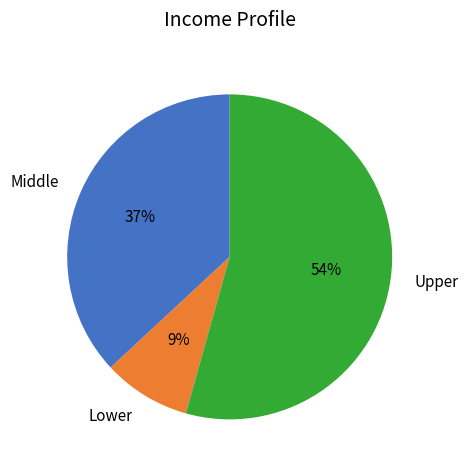

True or false: Lower accounts for 9% of the total.

True